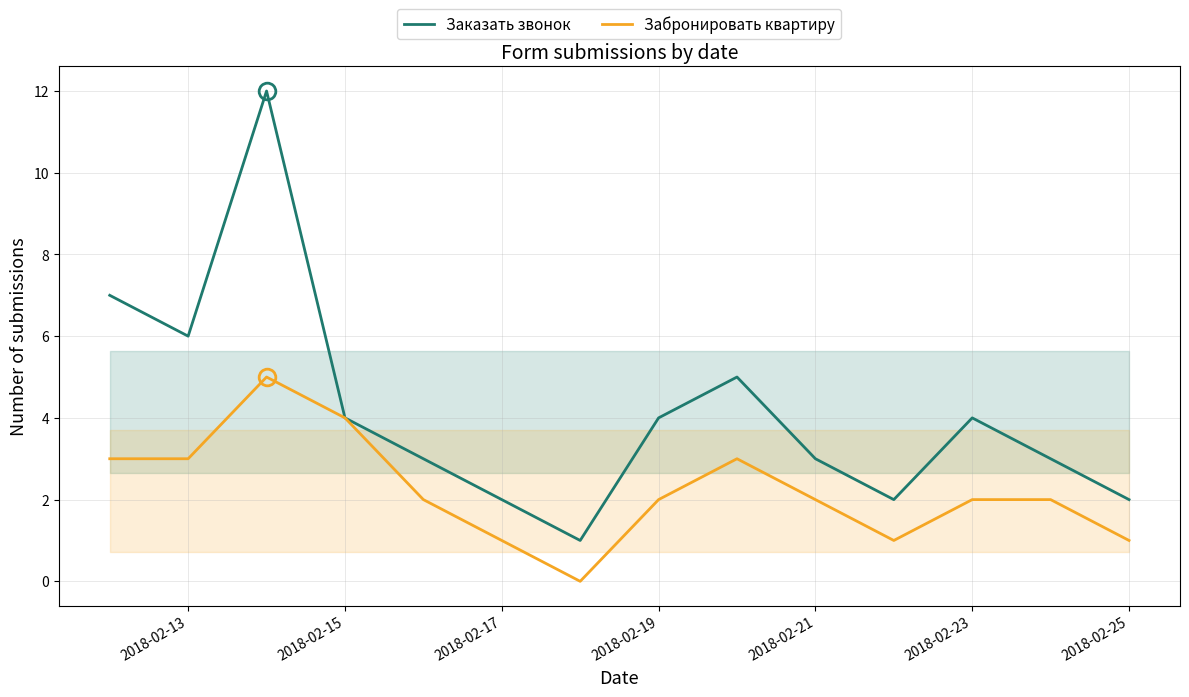

What is the difference between the second highest and minimum values in the Забронировать квартиру series?

4